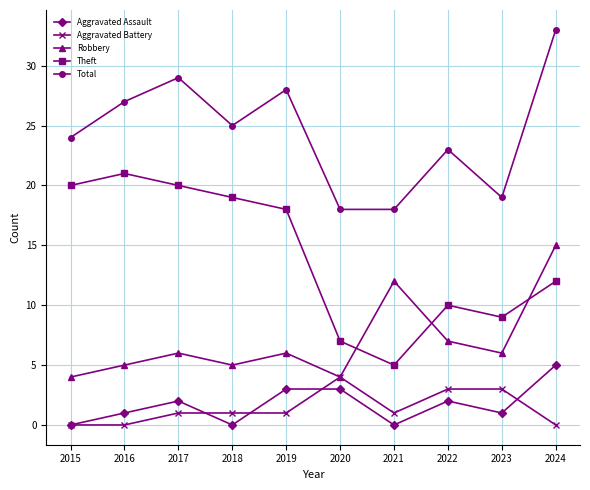

At which label is Total closest to 25?

2018